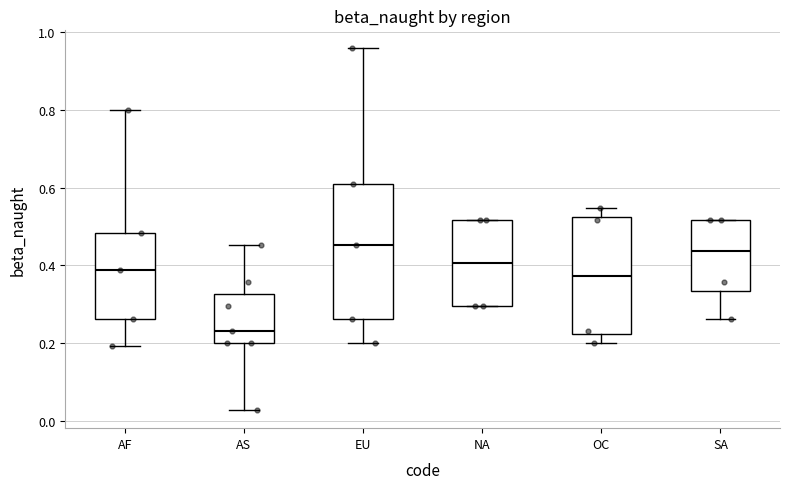

Which box has the lowest median line?

AS